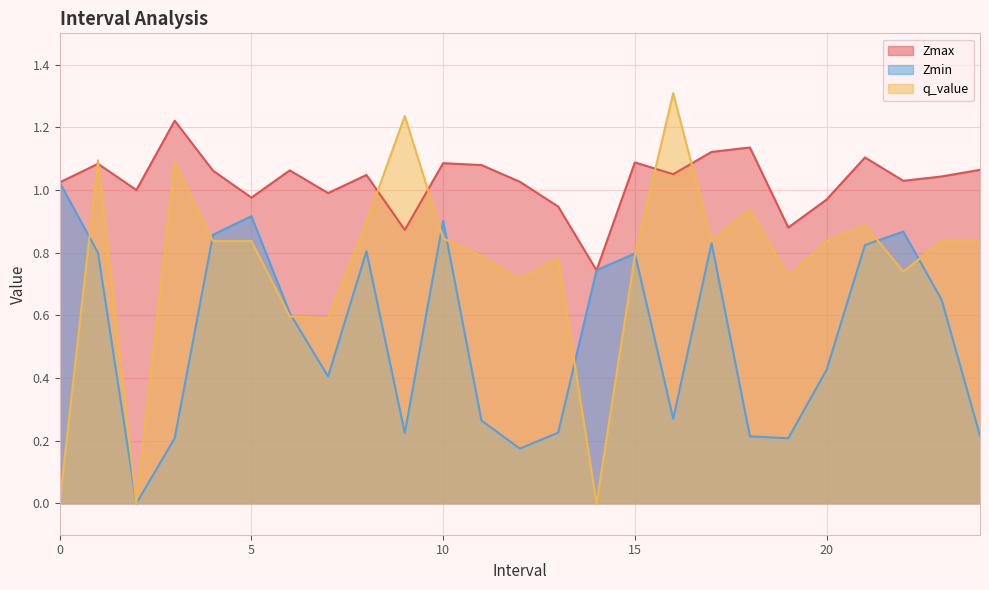

What is the difference between the highest and lowest values at 18?

0.9